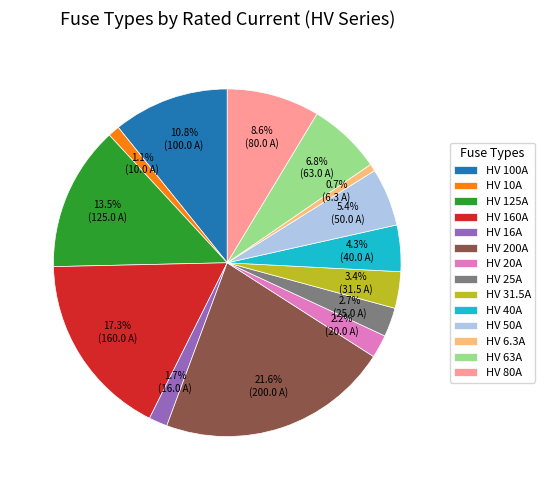

Which slice is the largest?

HV 200A